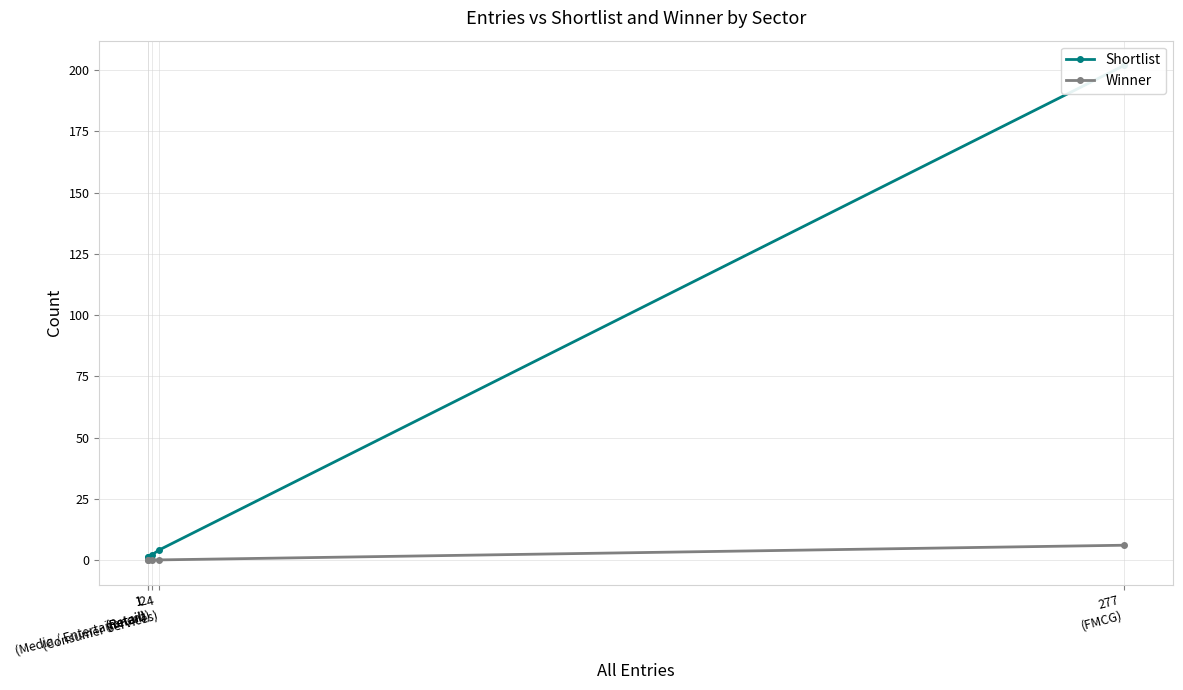

At how many categories does at least one series exceed 127?

1